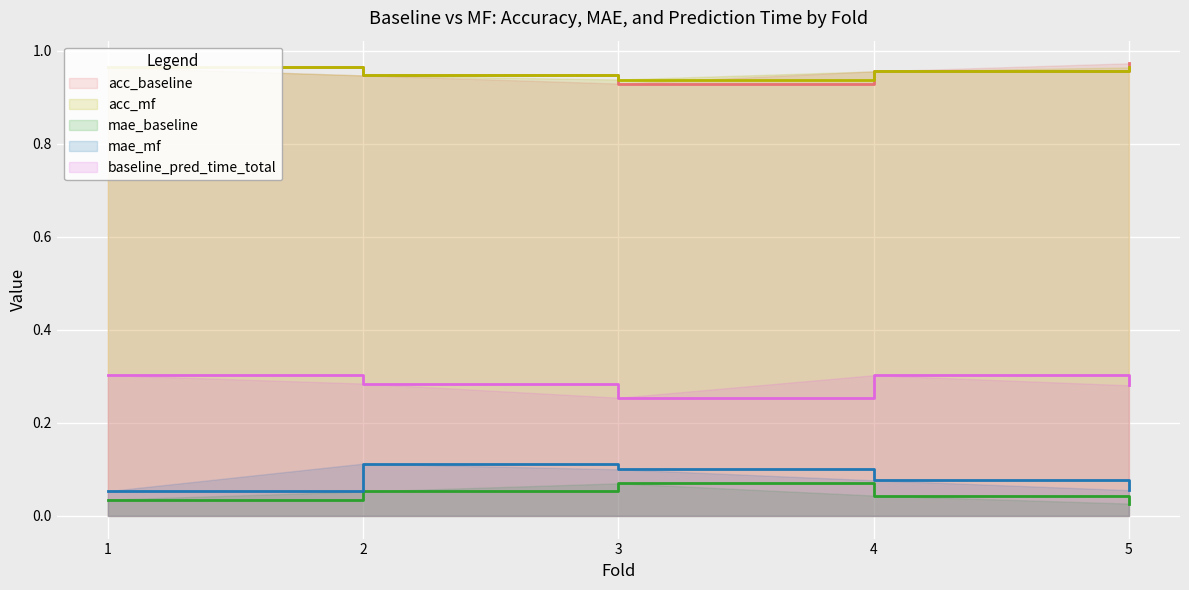

Which series has the largest total across all categories?

acc_baseline